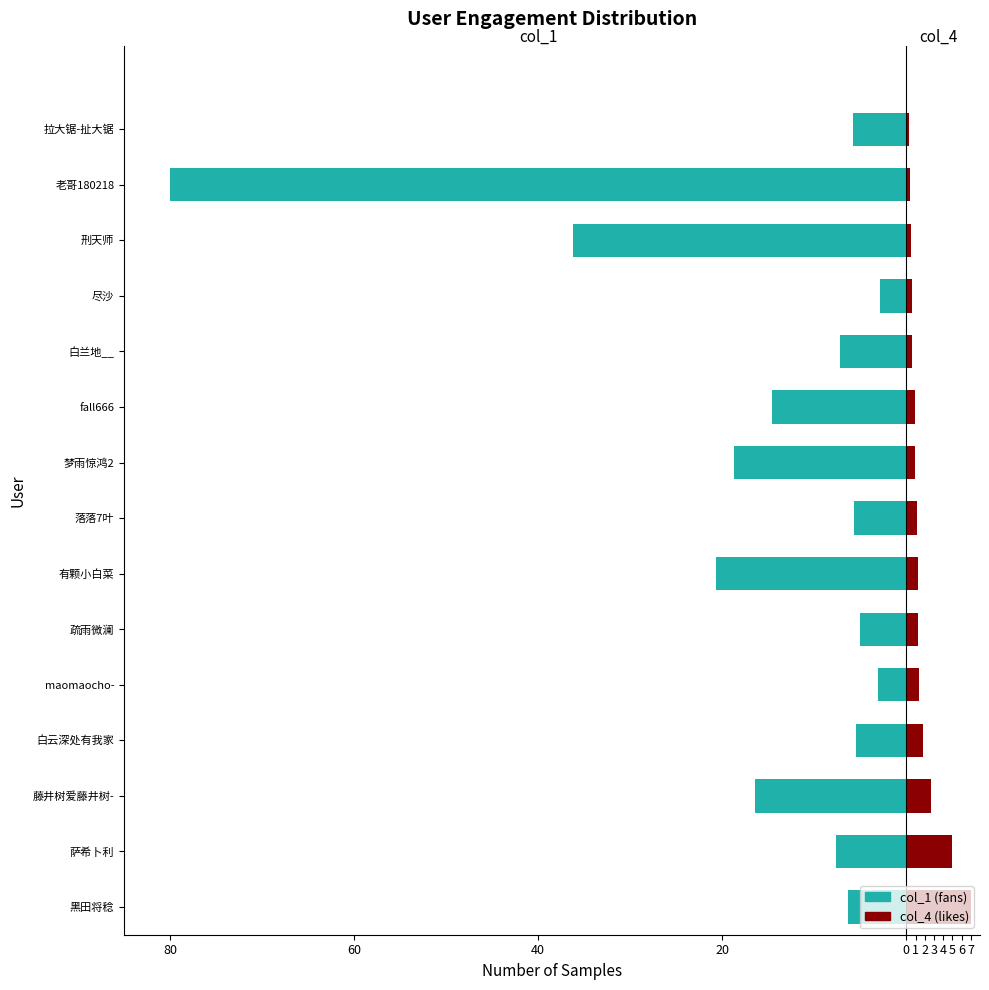

True or false: col_1 (fans) has a value of -9.8 at 黑田将稔.

False